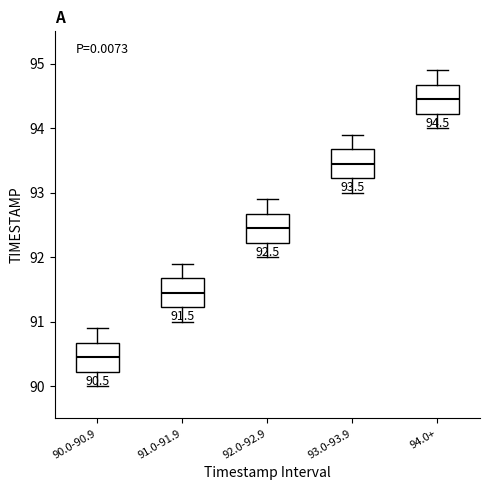

Which box's median line is the lowest?

90.0-90.9